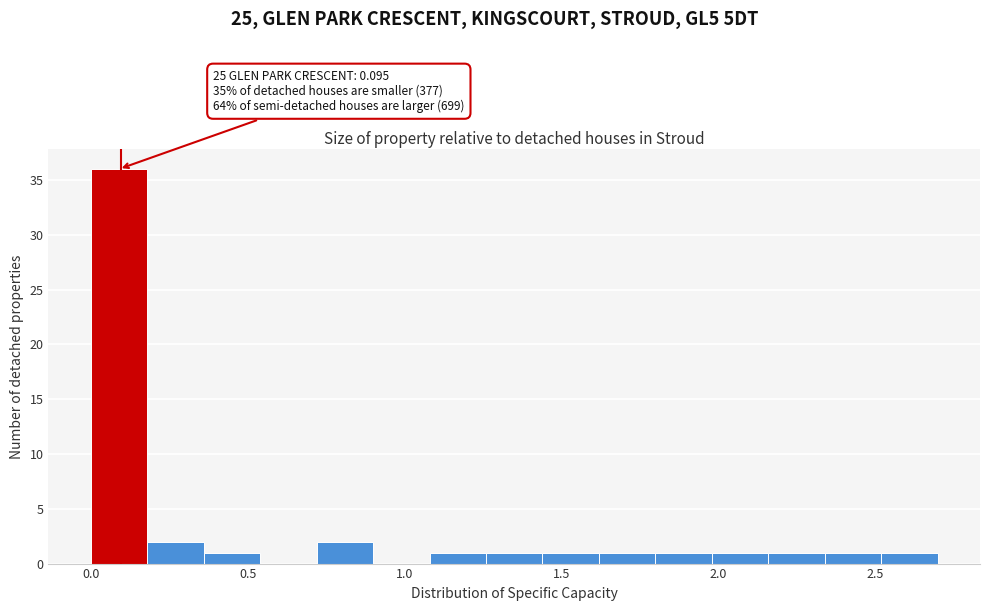

Around what value on the x-axis is the tallest bar? Give the approximate position of its centre, as read against the axis.

0.10